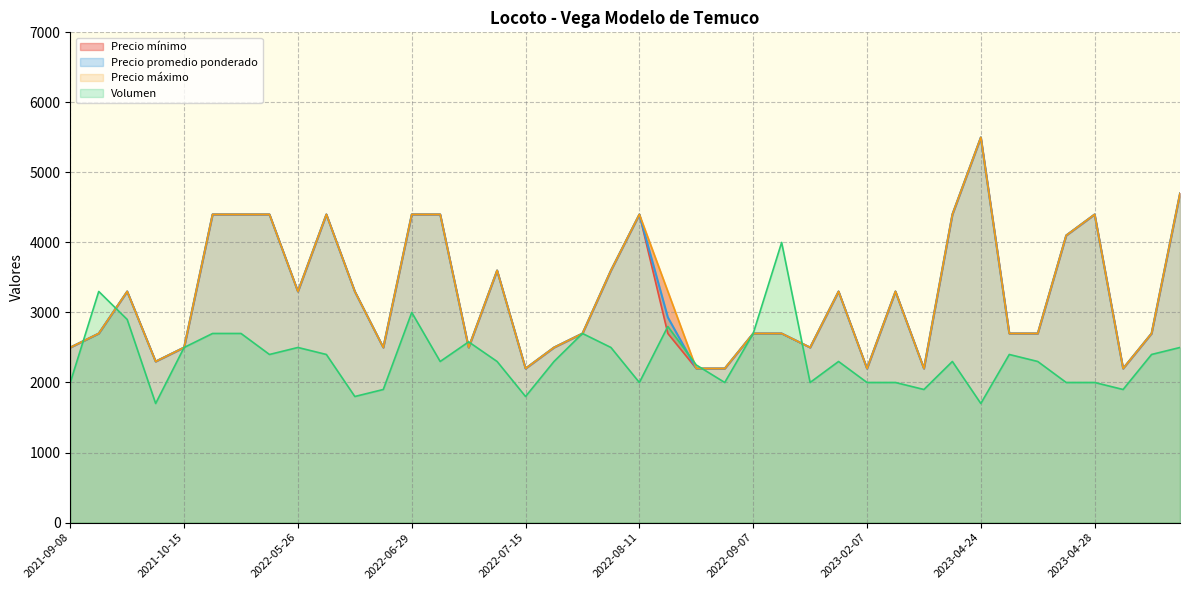

True or false: Precio máximo and Precio mínimo cross at least once.

False